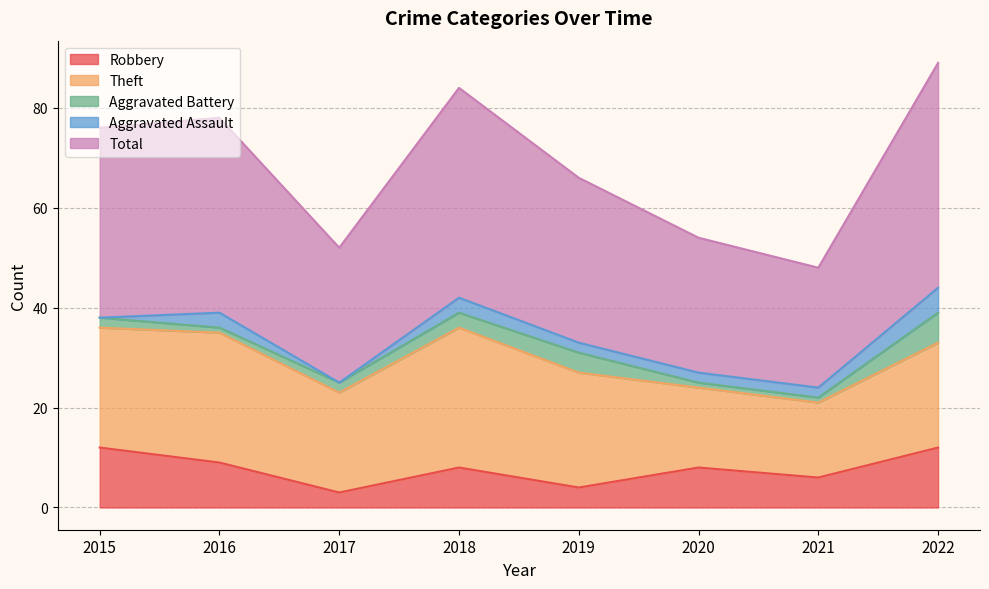

What is the total value across all series at 2017?

52